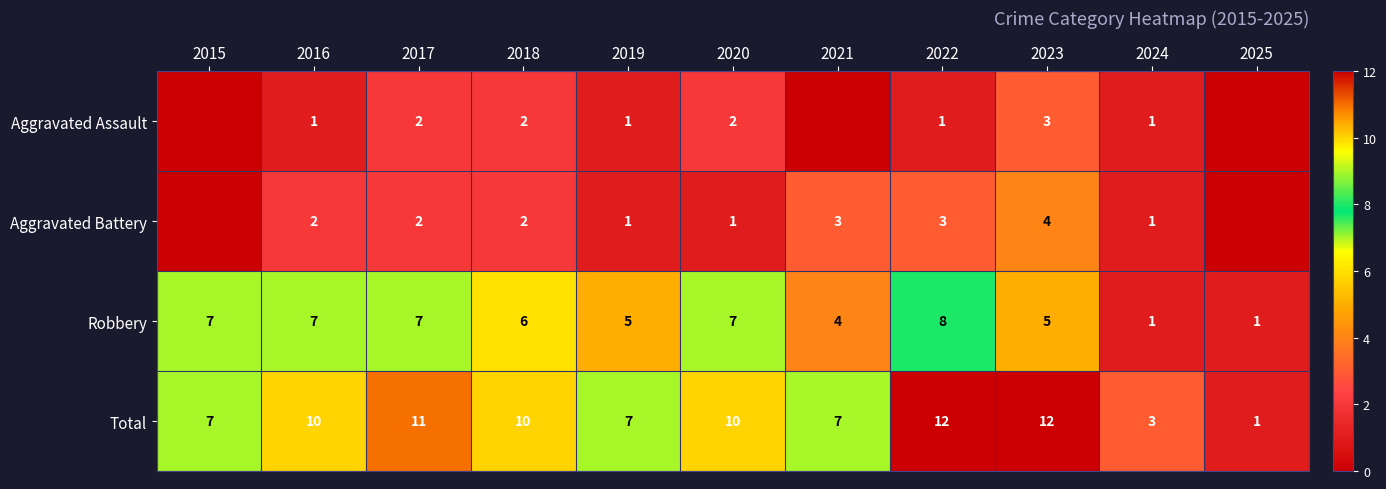

The Total series shows 5 at 2024. True or false?

False